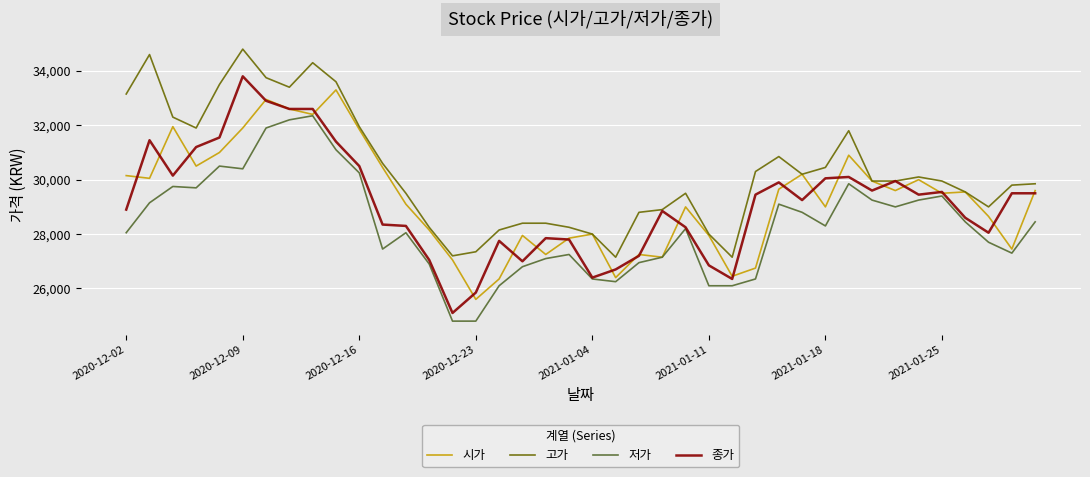

Which series has the largest total across all categories?

고가